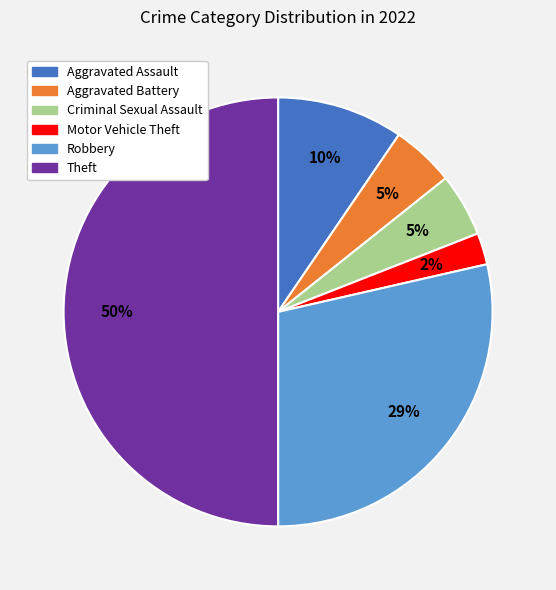

Does Robbery account for over 50% of the chart?

No